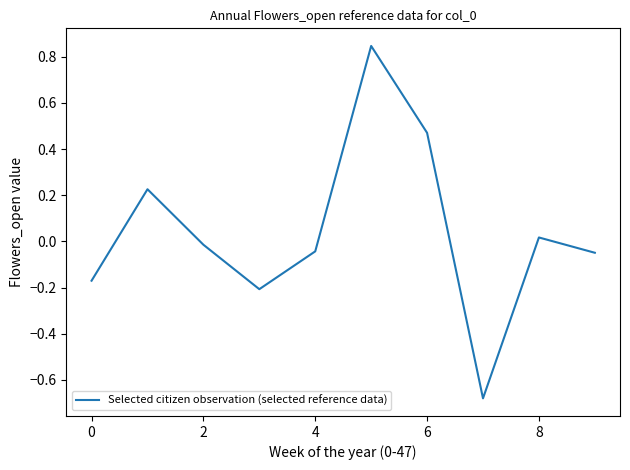

What is the difference between the maximum and minimum values?

1.5